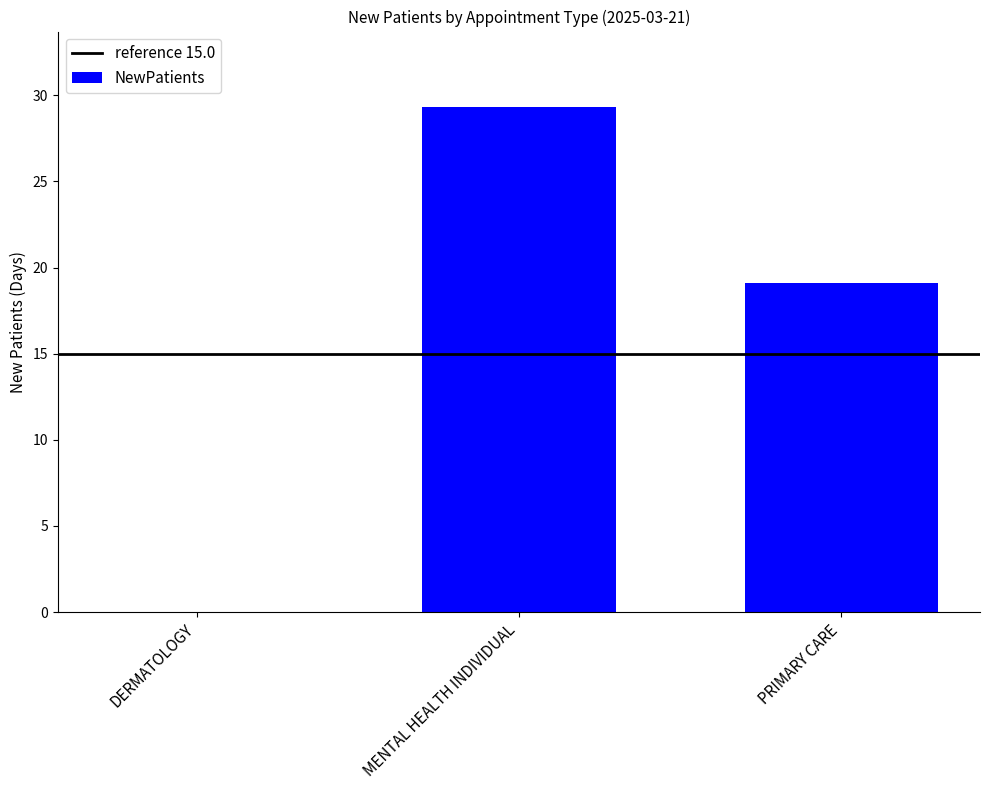

What is the change in value from DERMATOLOGY to MENTAL HEALTH INDIVIDUAL?

+29.3